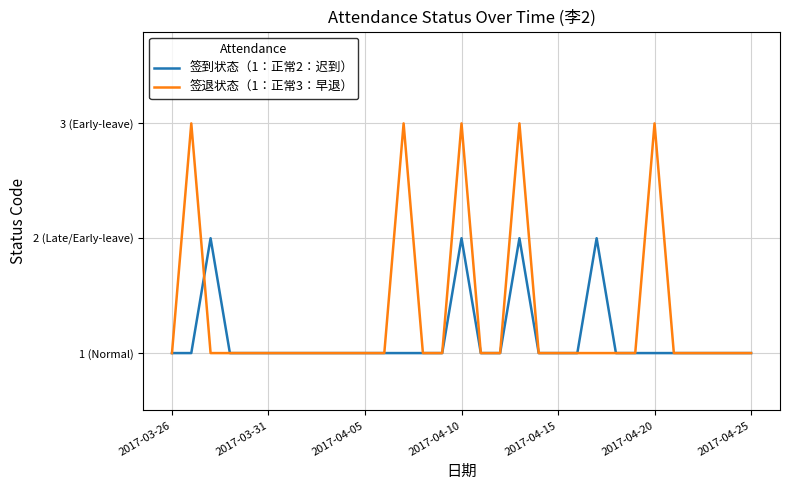

Is this an area chart (filled region under the line)?

No